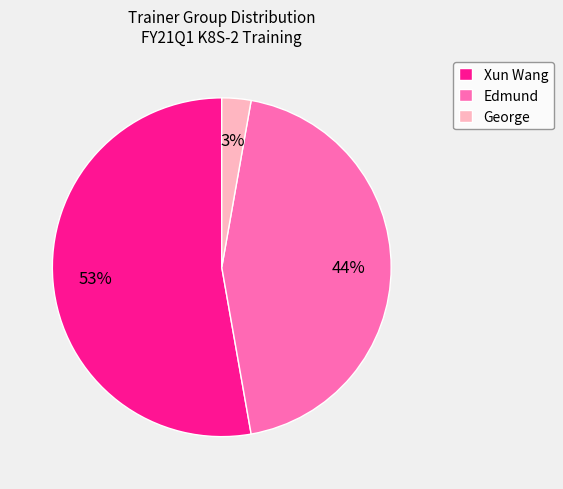

Approximately how many times larger is the value at Edmund compared to Xun Wang?

0.8